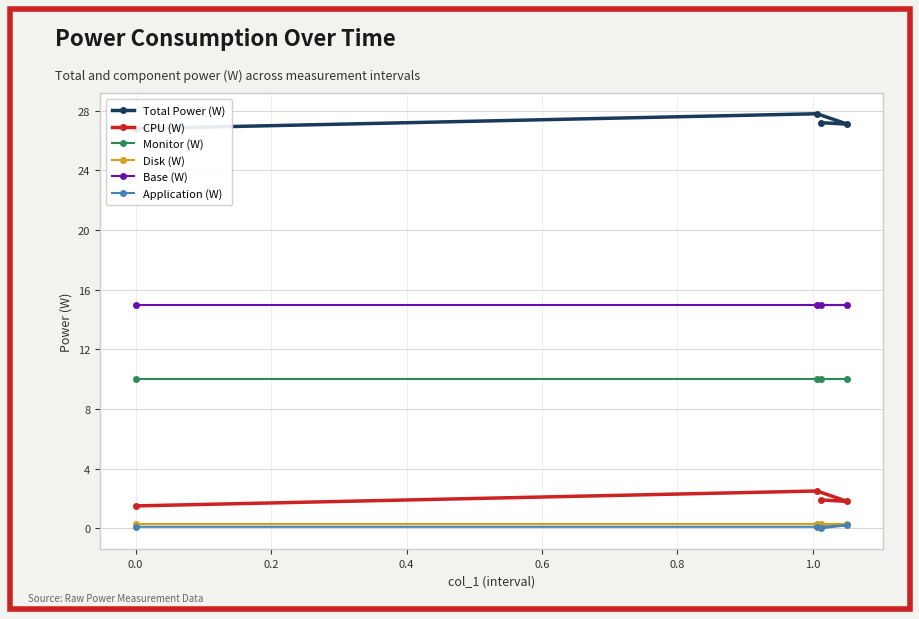

What are all the series names shown in the legend?

Total Power (W), CPU (W), Monitor (W), Disk (W), Base (W), Application (W)